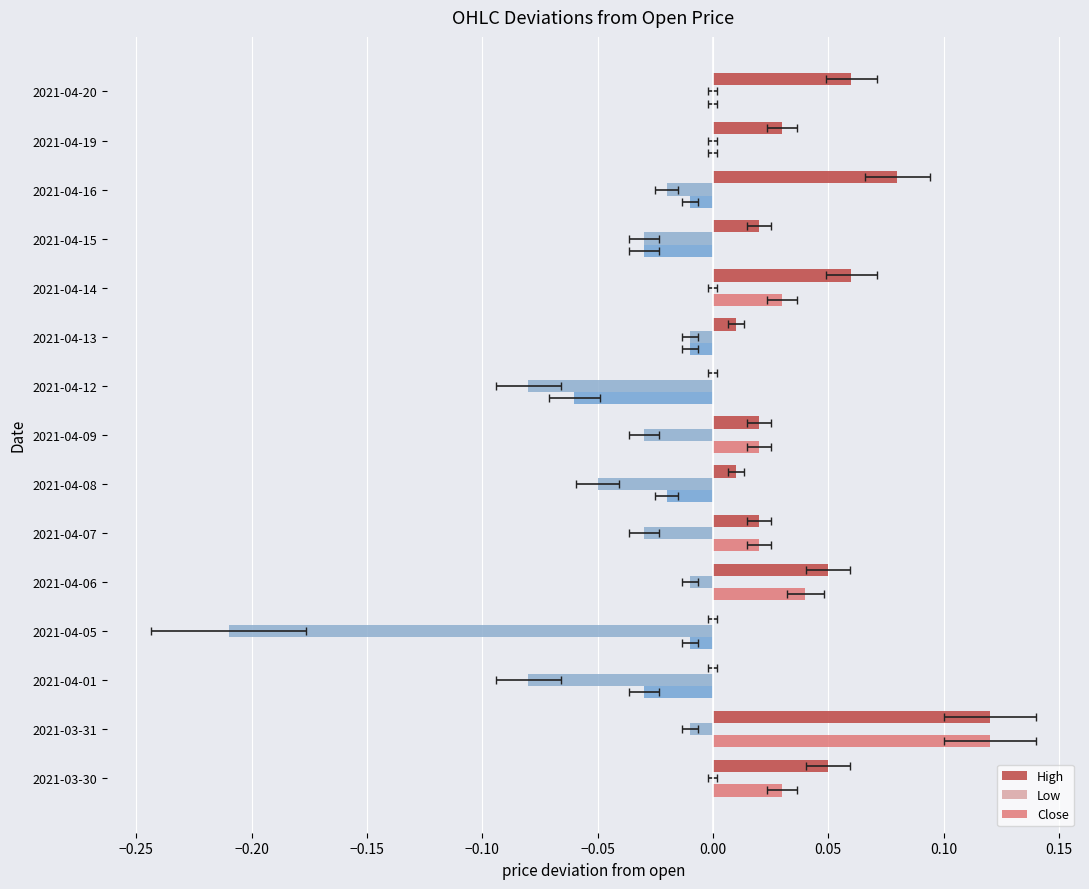

List the series in order of their peak value, highest first.

High, Close, Low